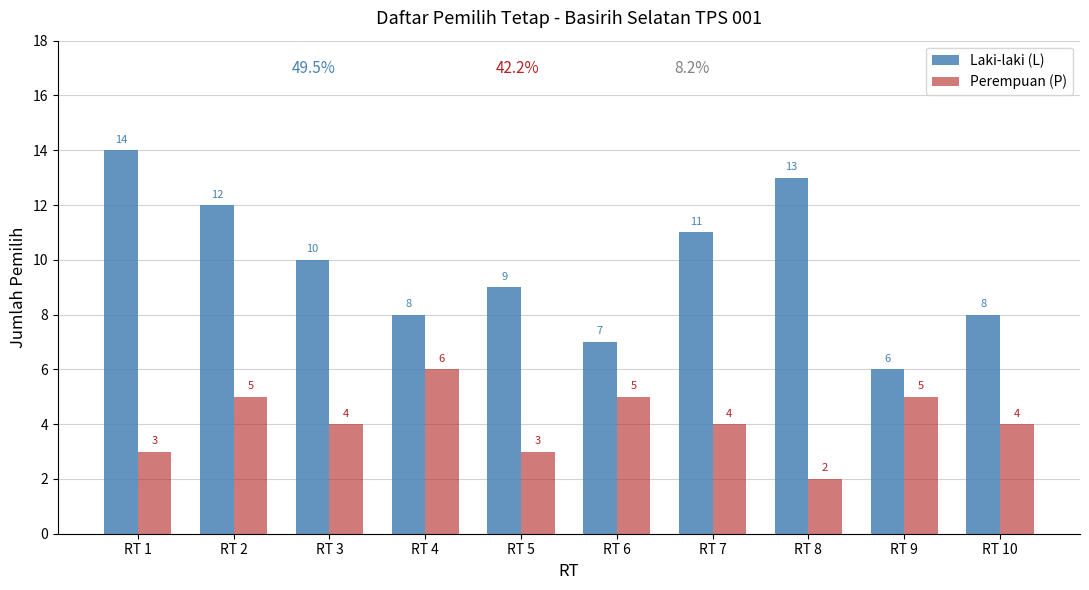

True or false: Laki-laki (L) has a value of 7 at RT 6.

True